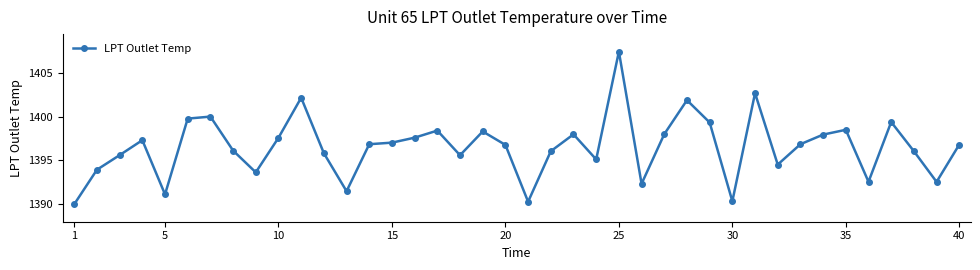

What is the smallest value displayed?

1390.0